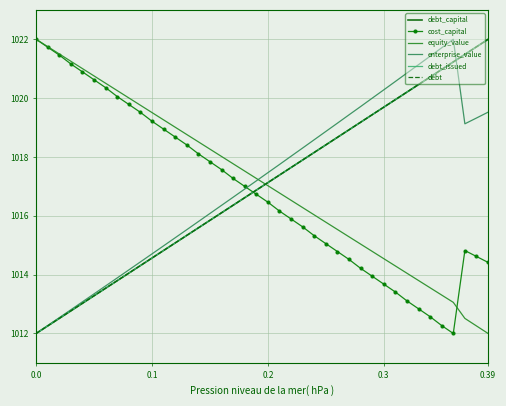

True or false: debt has more than 2 points higher than both neighbors.

False